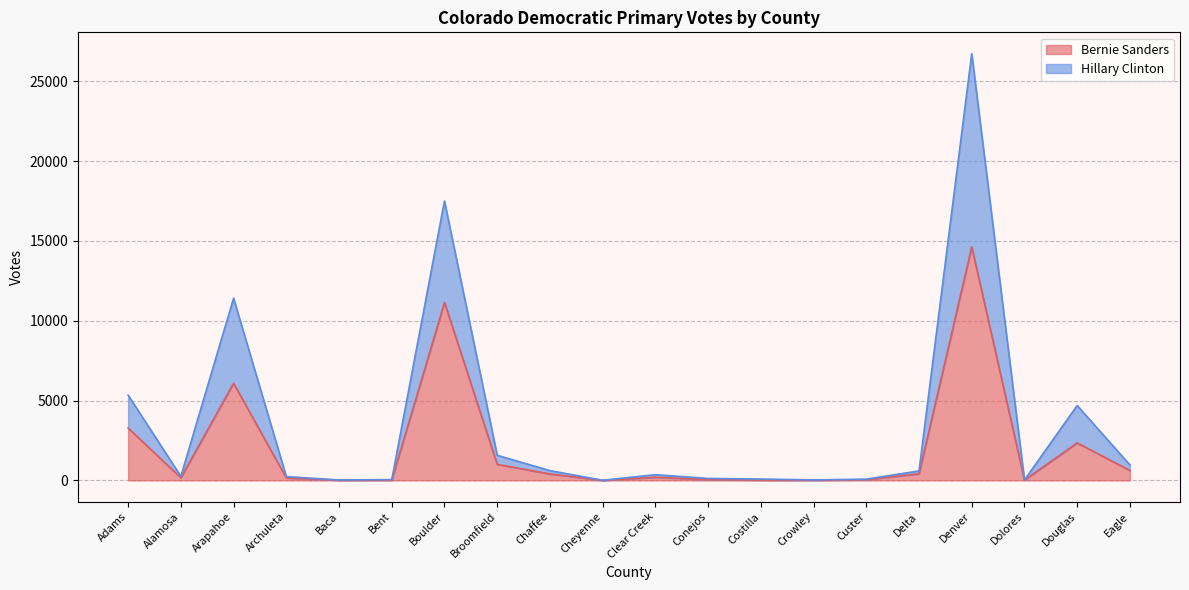

True or false: Hillary Clinton has a value of 17496 at Boulder.

True